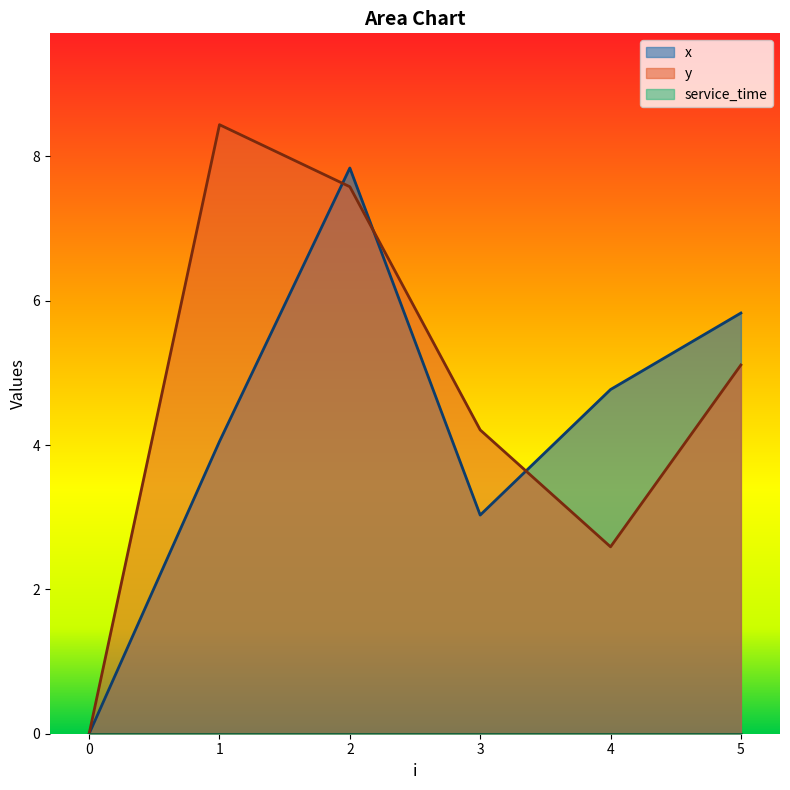

What is the value of the y point at the 3rd from the left?

7.6